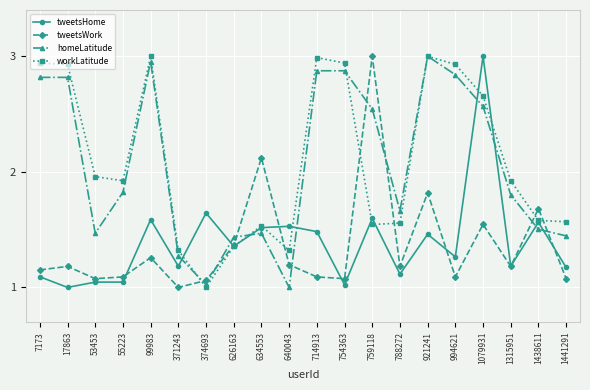

What is the difference between the highest and lowest values at 53453?

0.9